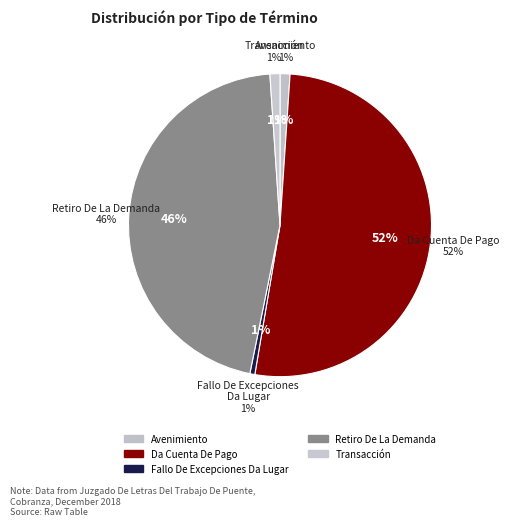

To the nearest percent, what percentage of the pie is Avenimiento?

1%